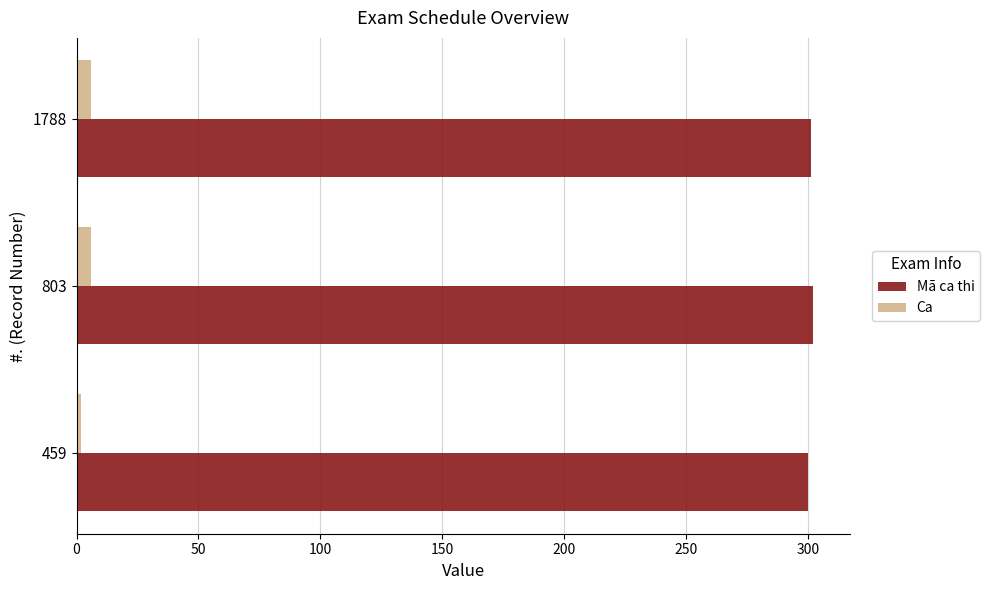

What is the average value of the Mã ca thi series?

301